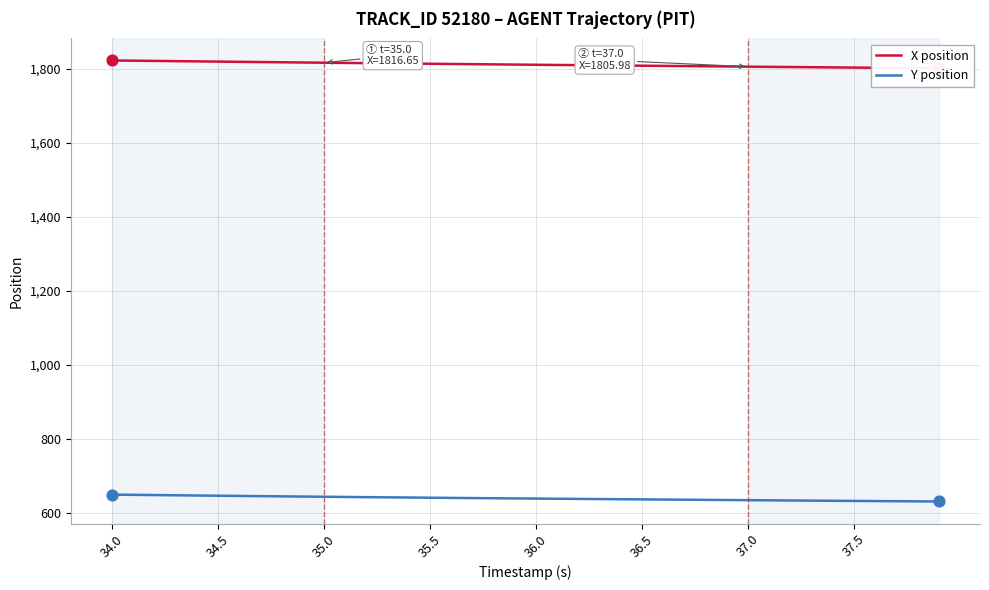

What is the total value across all series at 34.0?

2471.5